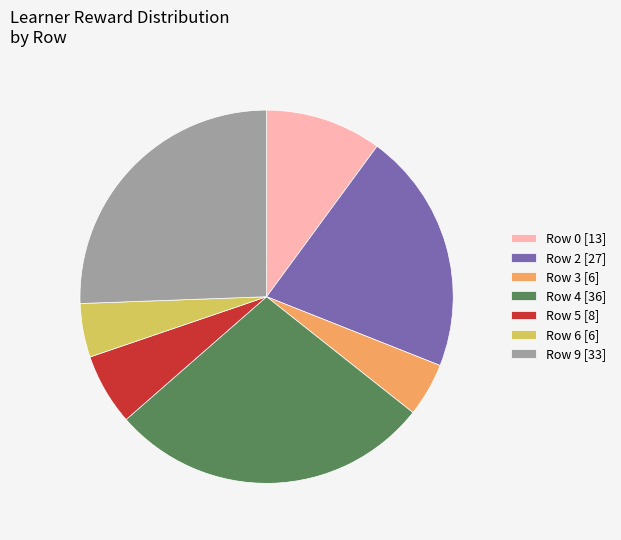

Is there any slice that represents more than half of the pie?

No